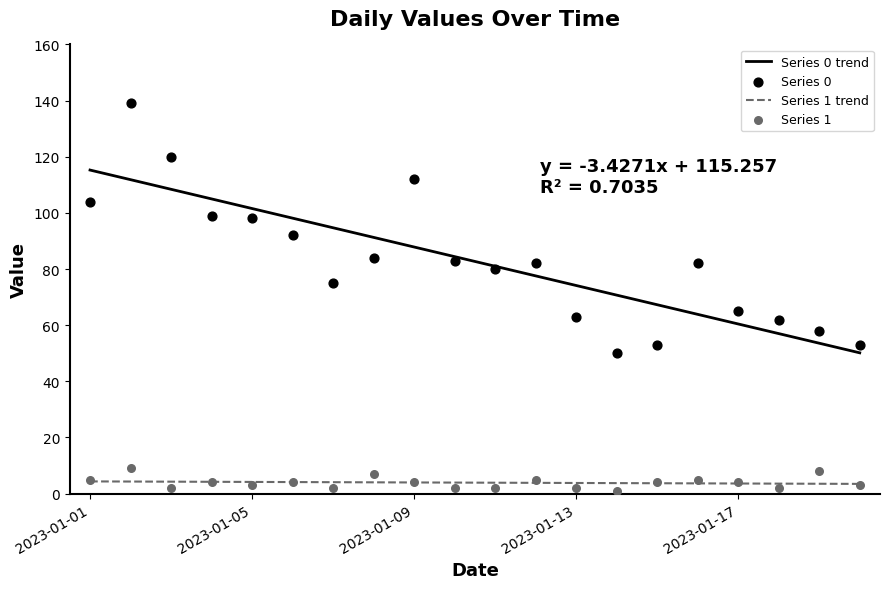

What are all the series names shown in the legend?

Series 0, Series 1